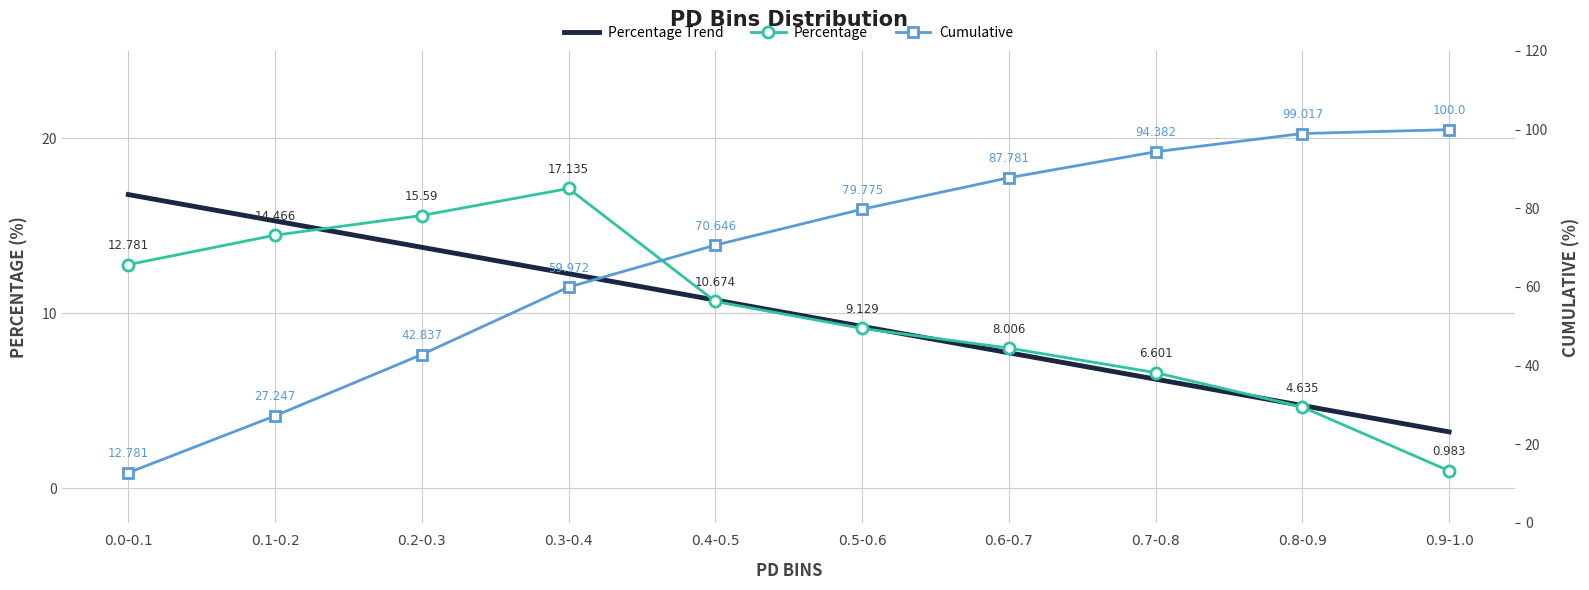

Reading left to right, extract all data points from this chart.

Percentage Trend: 16.8	15.3	13.8	12.3	10.8	9.2	7.7	6.2	4.7	3.2
Percentage: 12.8	14.5	15.6	17.1	10.7	9.1	8.0	6.6	4.6	1.0
Cumulative: 12.8	27.2	42.8	60.0	70.6	79.8	87.8	94.4	99.0	100.0